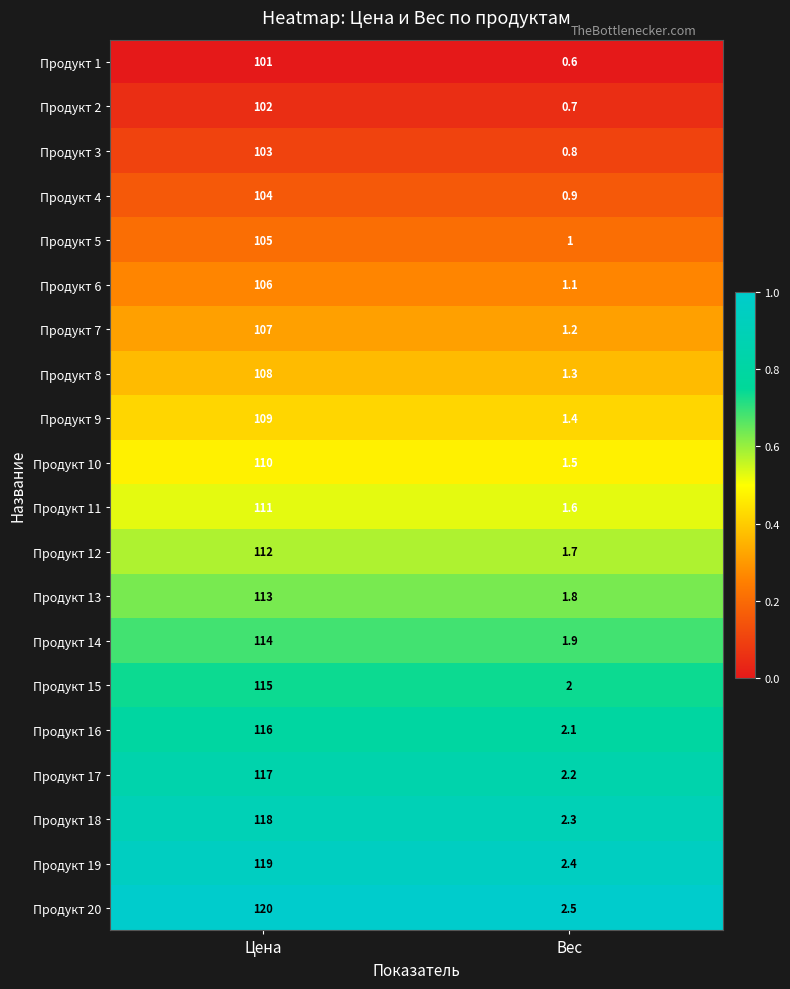

What is the difference between the maximum and minimum values in the Продукт 18 series?

115.7